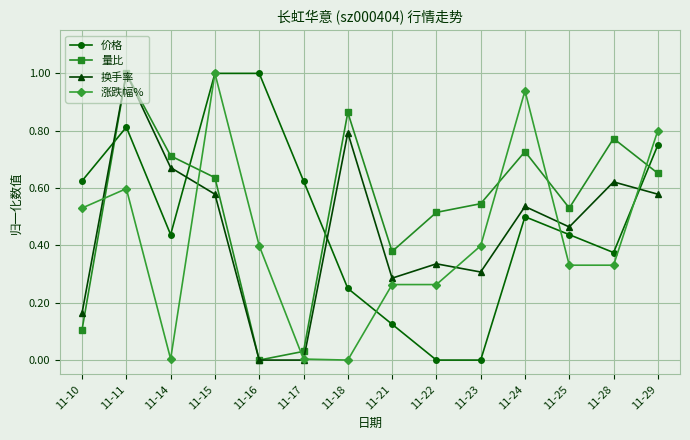

What is the highest value of the 量比 series?

1.0